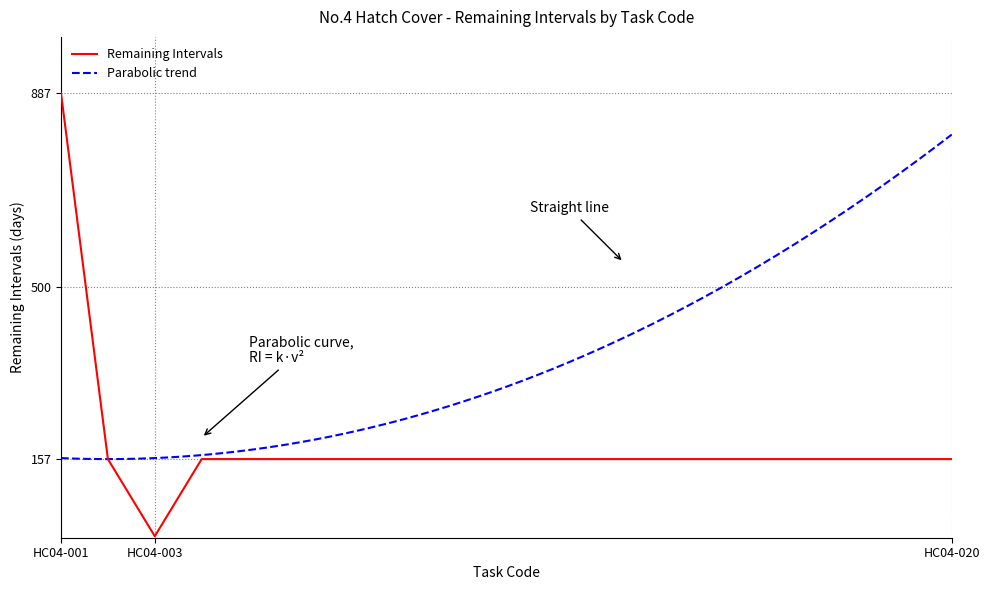

True or false: the data shows 157 at HC04-008.

True